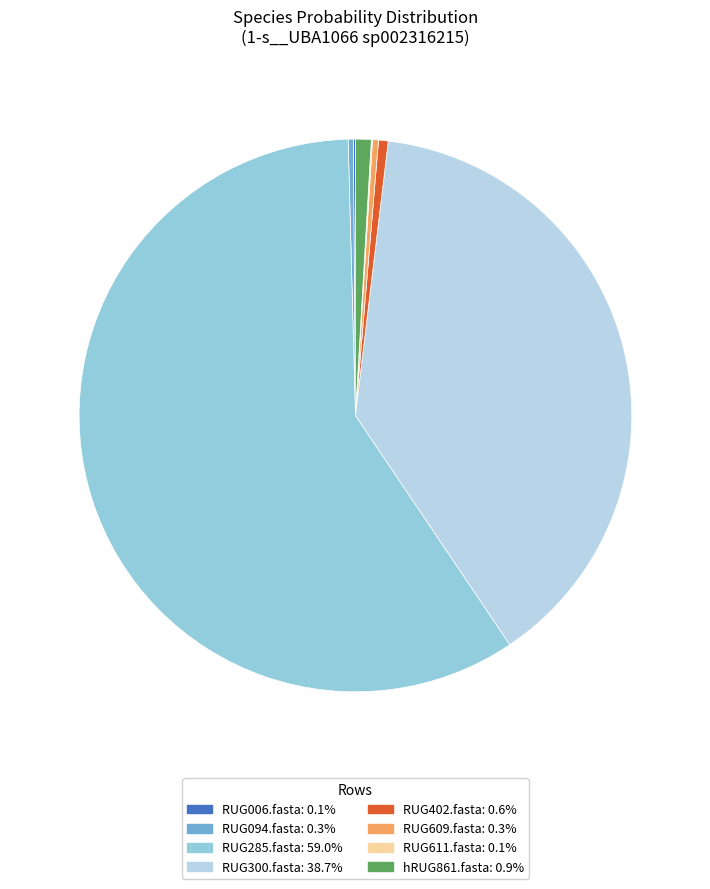

Between RUG094.fasta and RUG285.fasta, which is larger?

RUG285.fasta